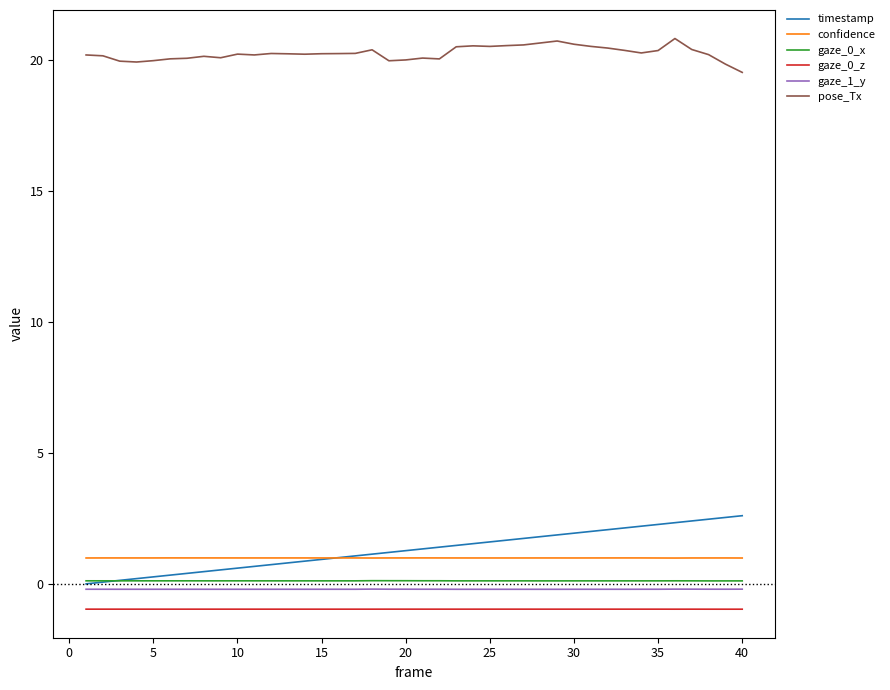

How many intersections are there between timestamp and gaze_0_x?

1